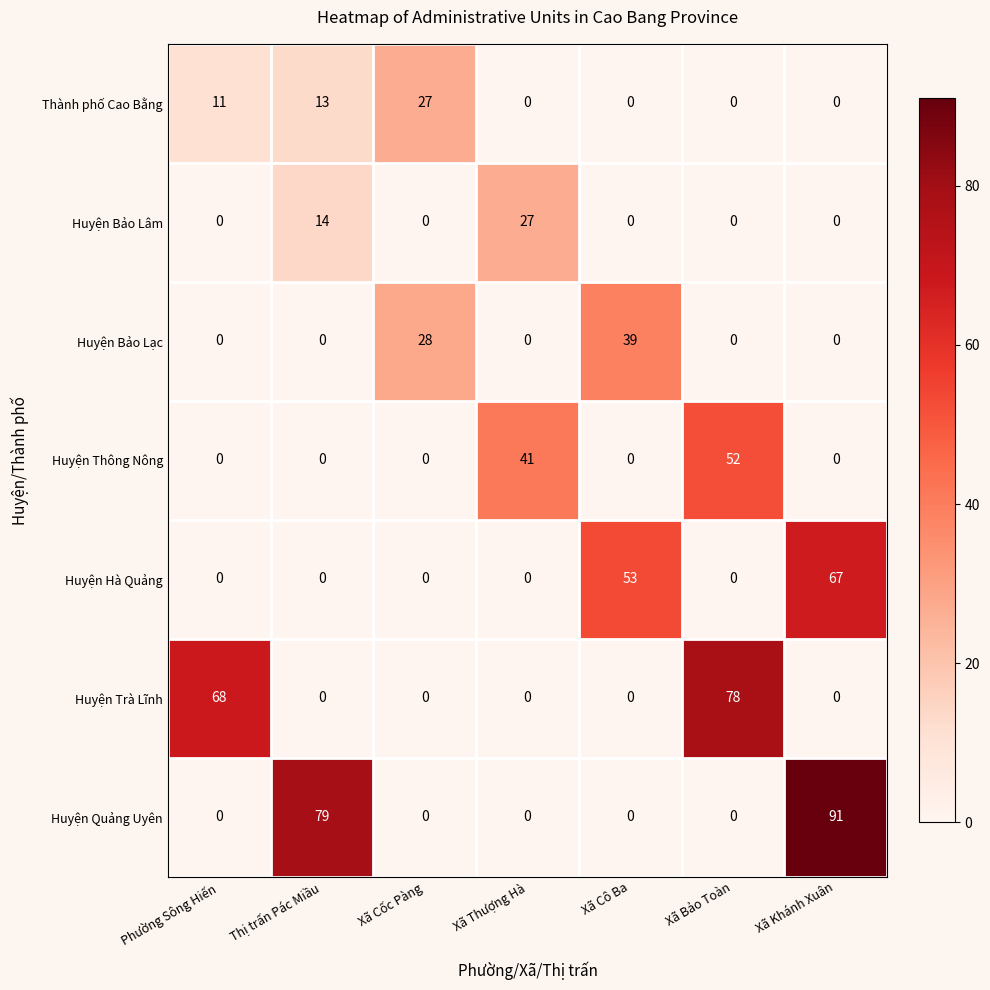

Which series changed the most between Phường Sông Hiến and Xã Cốc Pàng?

Huyện Trà Lĩnh